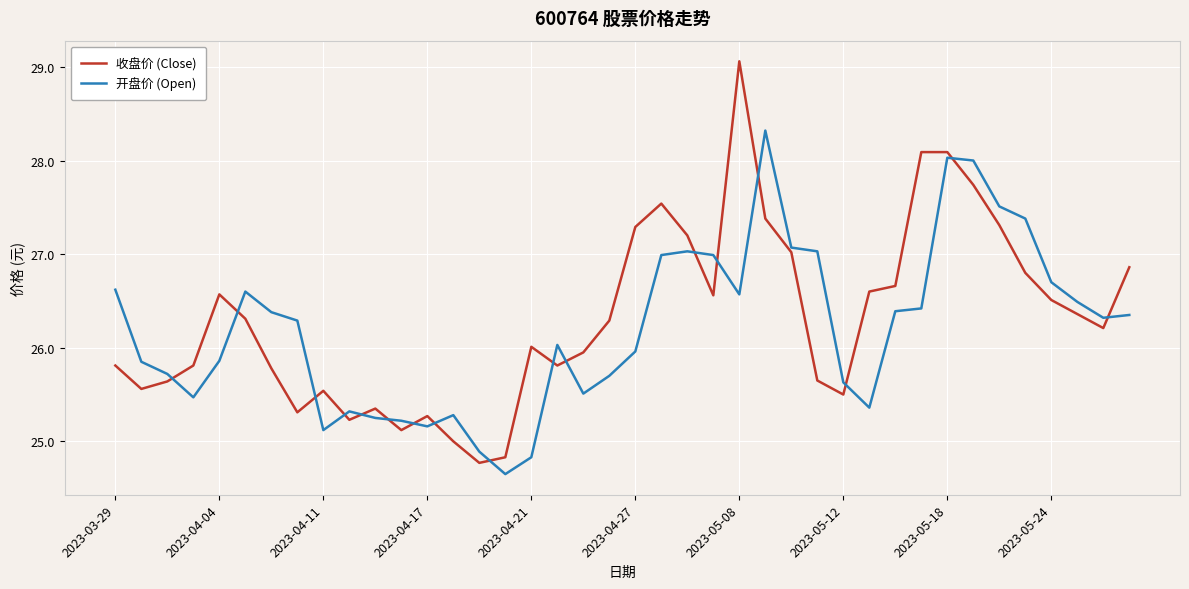

What is the lowest value of the 收盘价 (Close) series?

24.8